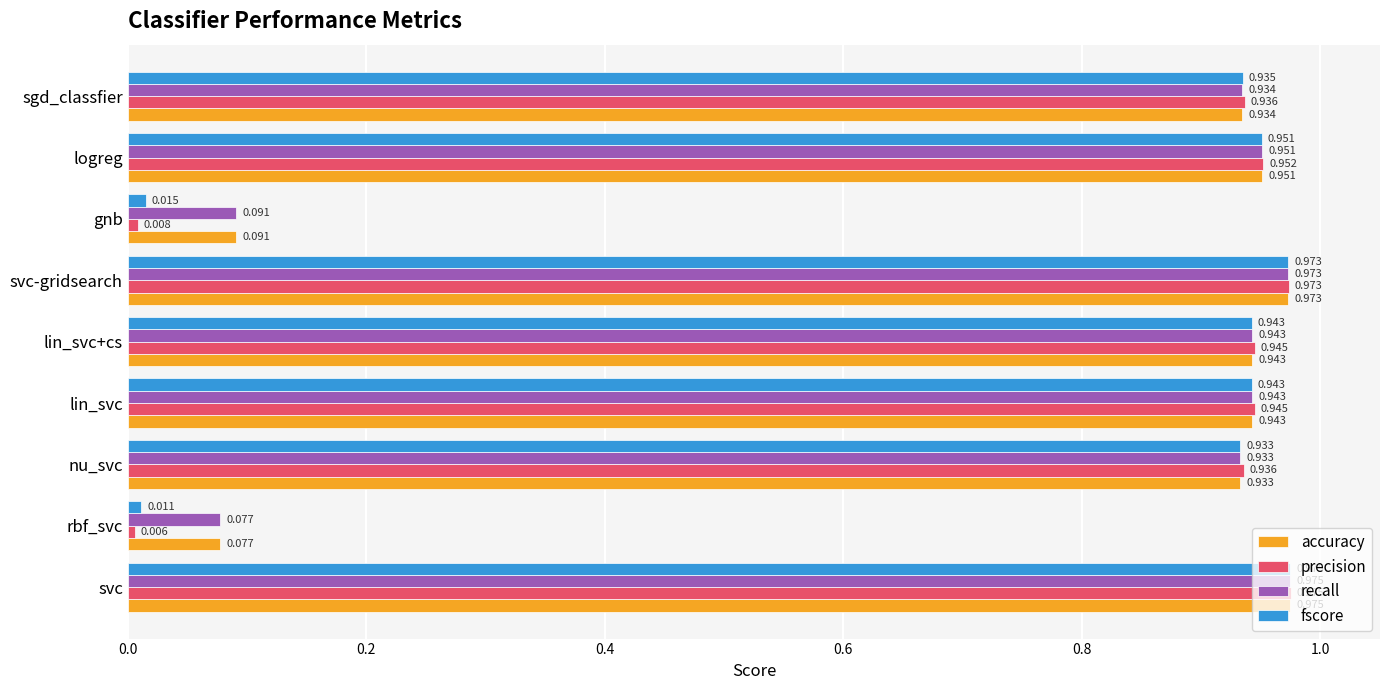

At which category is the sum across all series the highest?

svc